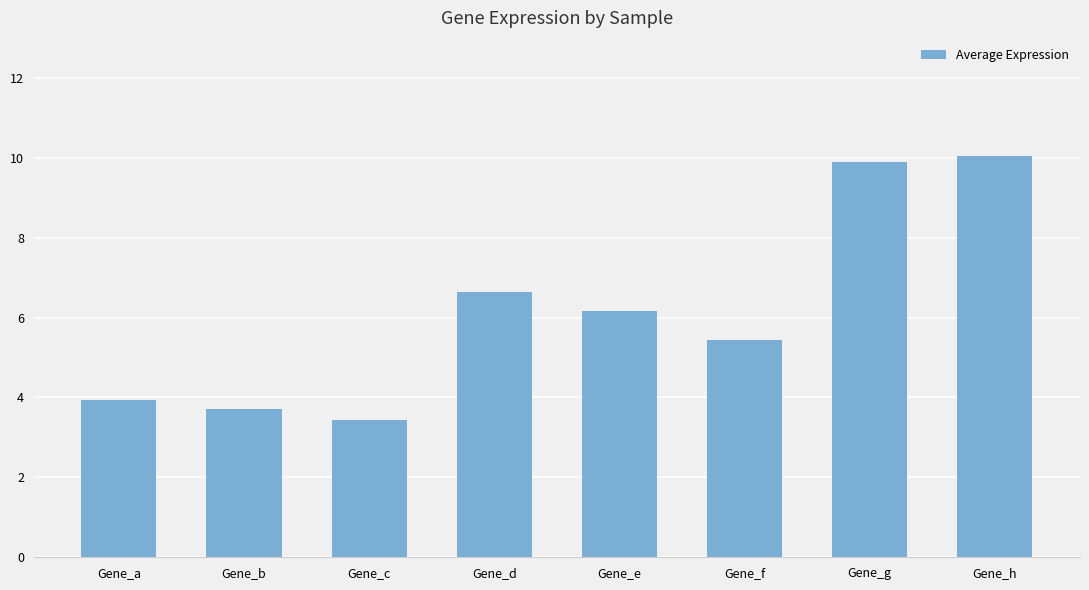

Where does the data first go above 6?

Gene_d